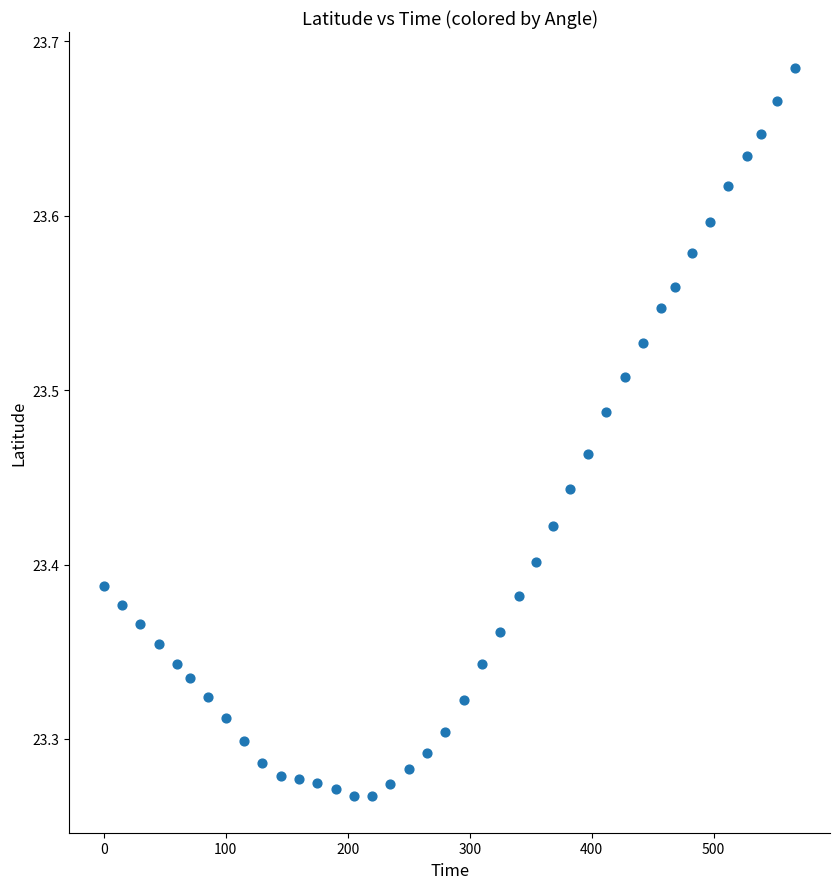

What is the range of X values (max minus min)?

567.0